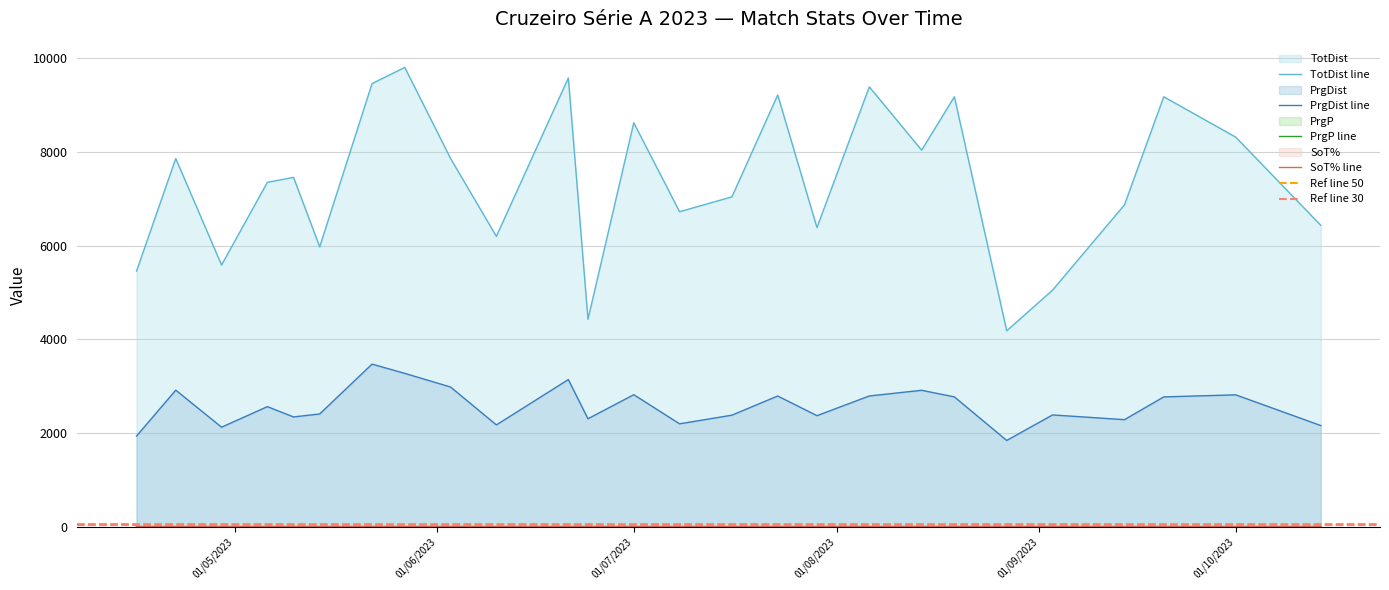

What are all the series names shown in the legend?

TotDist, PrgDist, PrgP, SoT%